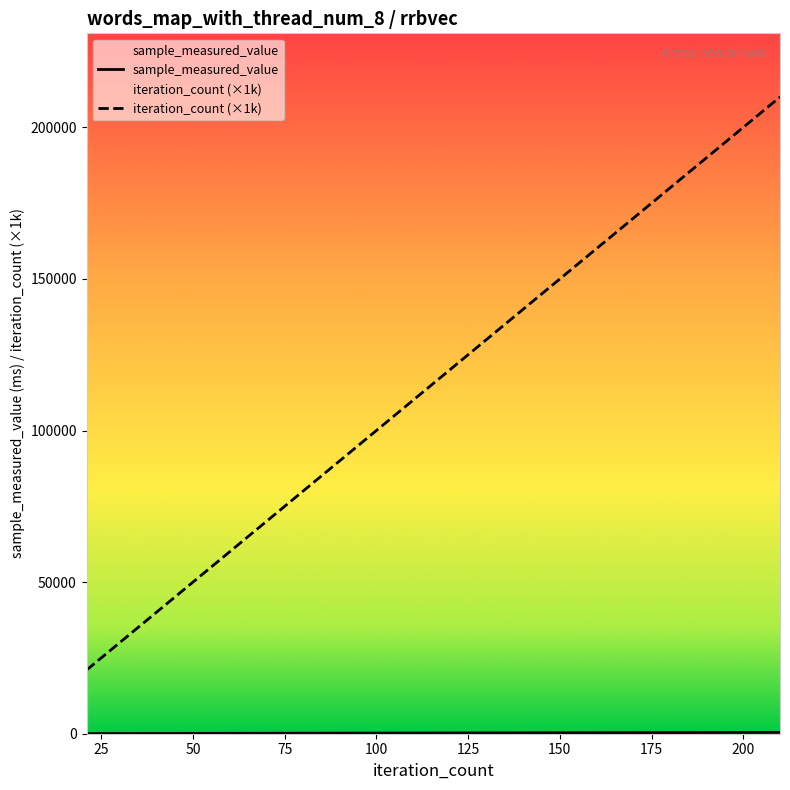

Which label corresponds to the largest value in the chart?

210